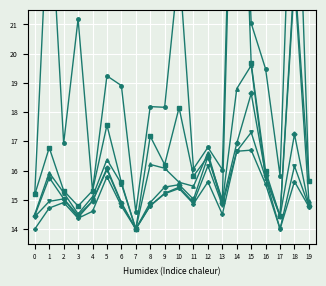

Which series has the widest spread of values?

score-3